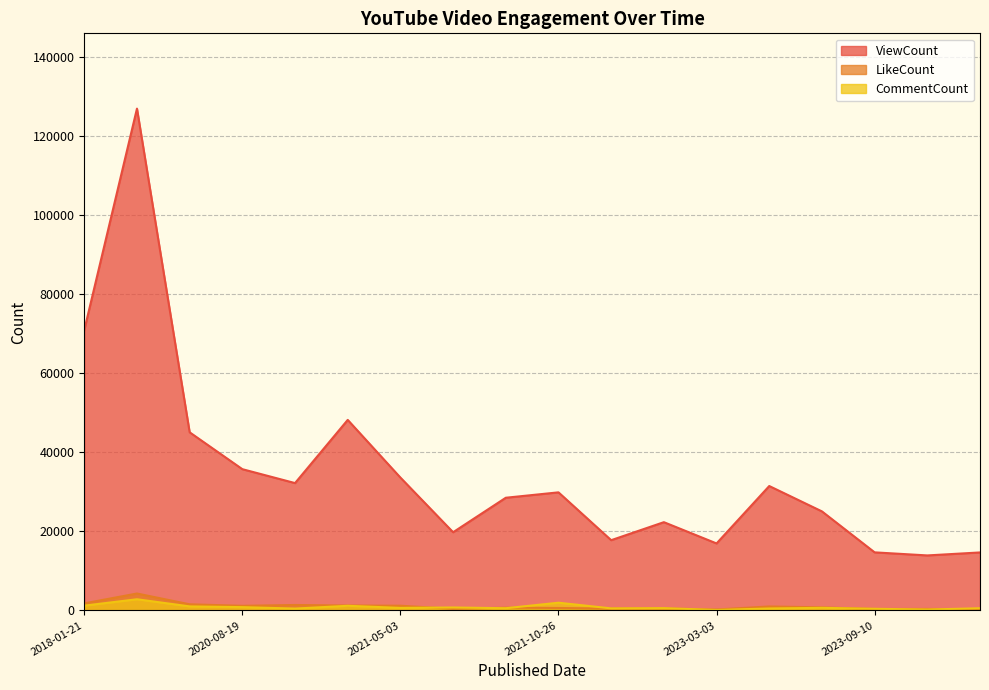

What is the difference between the second highest and second lowest values in the ViewCount series?

56276